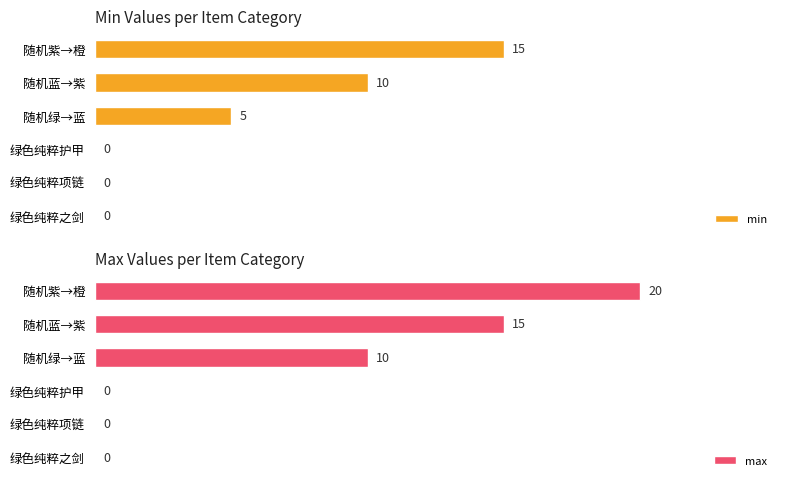

At which label is max closest to 10?

随机绿→蓝